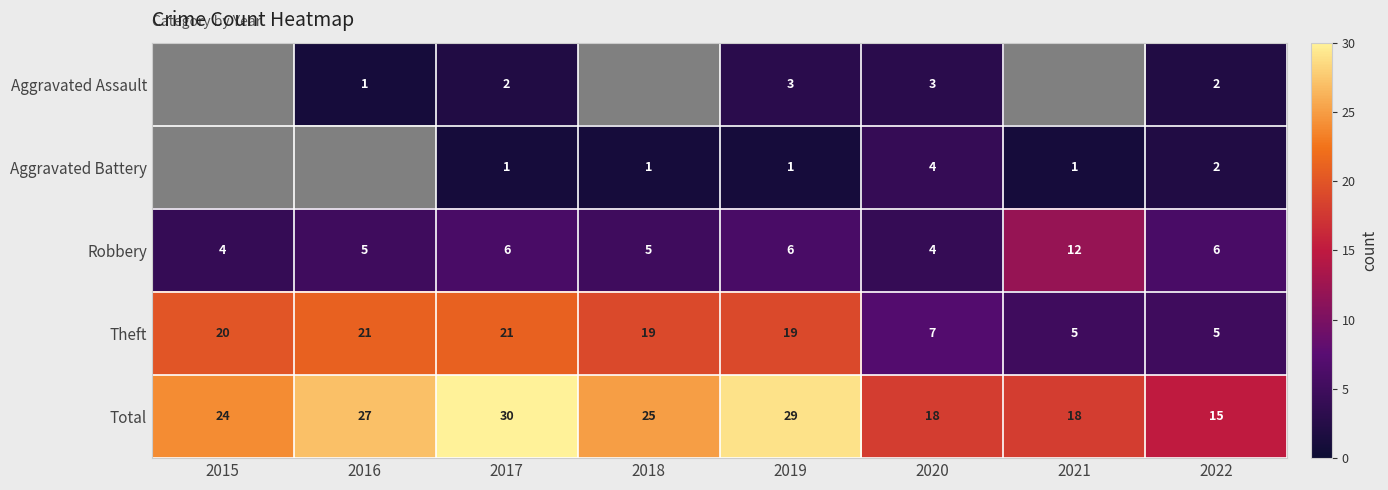

What is the greatest value displayed?

30.0